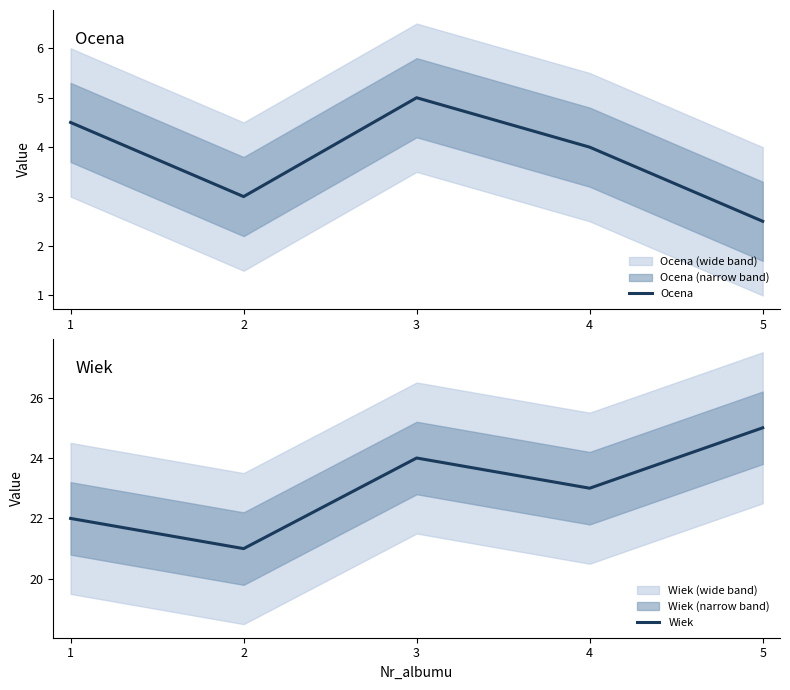

Which has a higher value, 5 or 4?

4